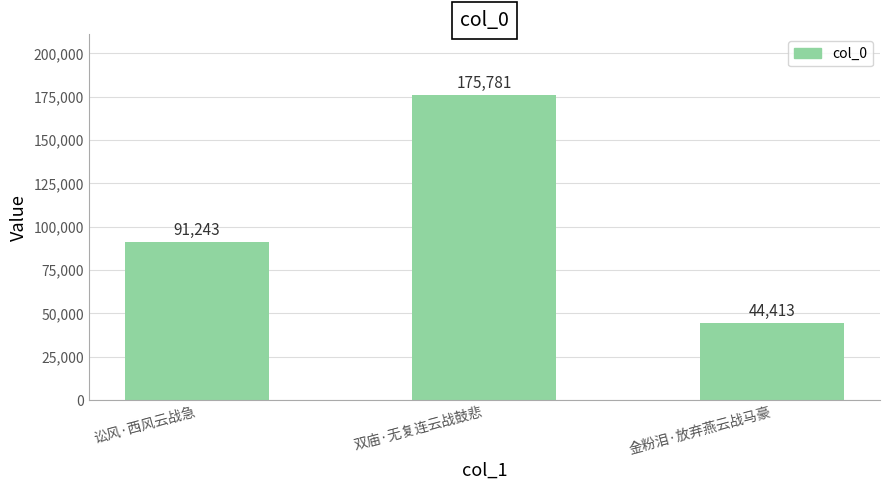

Where is the data nearest to the value 110097?

讼风·西风云战急